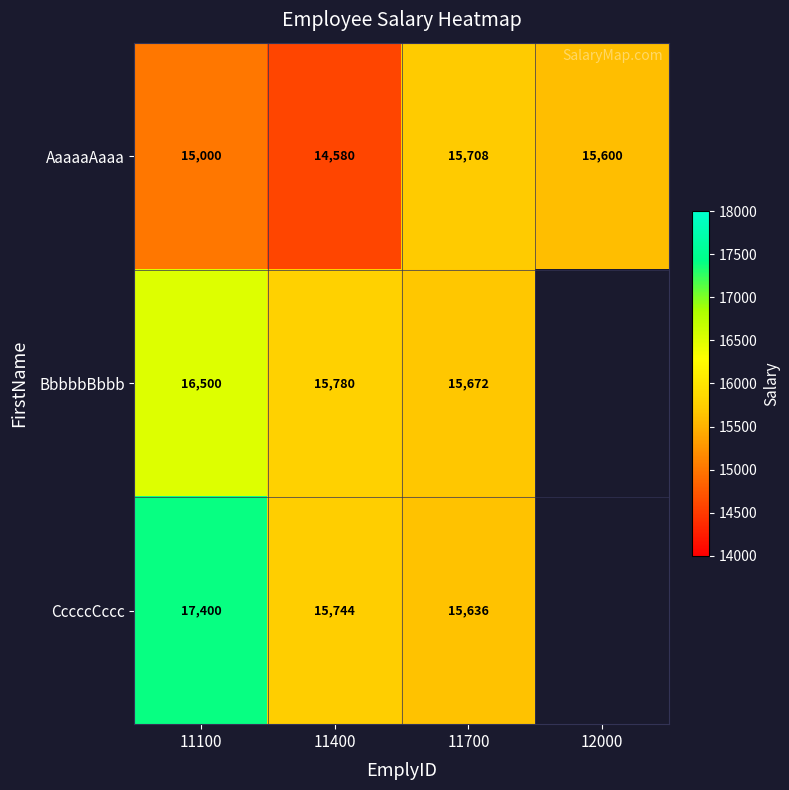

What is the difference between the highest and lowest values at 11700?

72